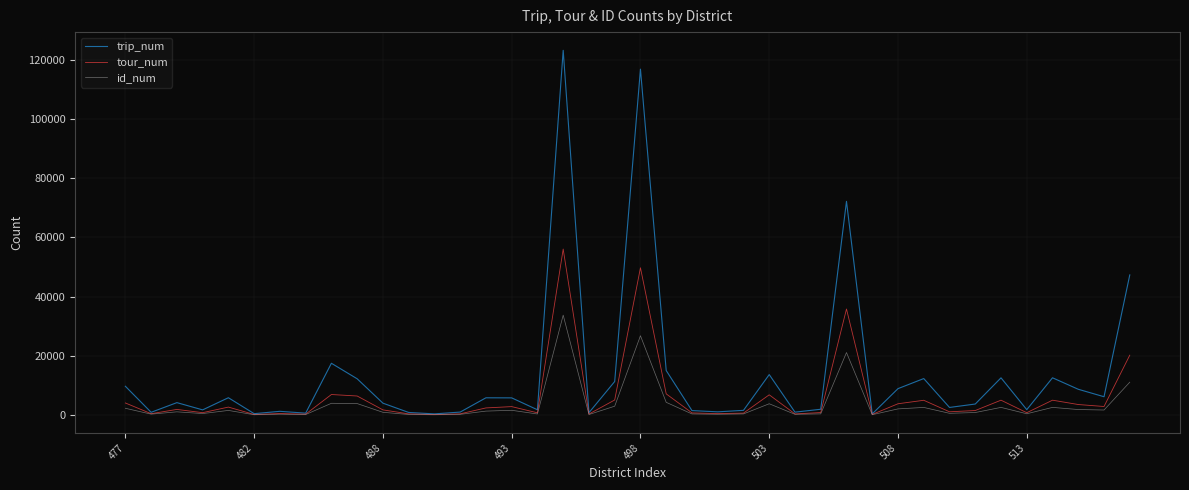

What is the sum of all tour_num values?

247869